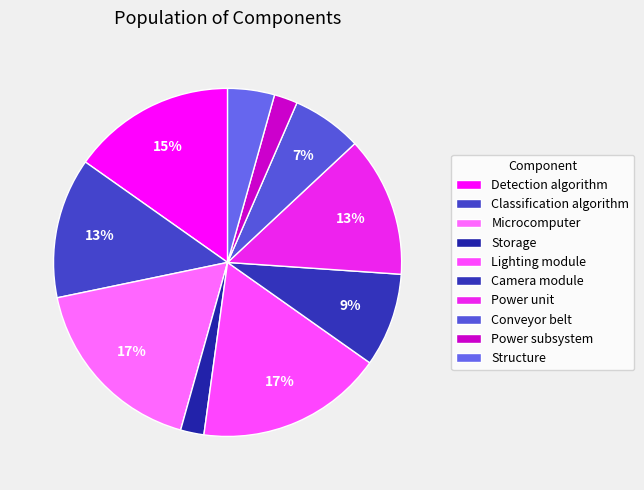

To the nearest percent, what portion does Camera module represent?

9%